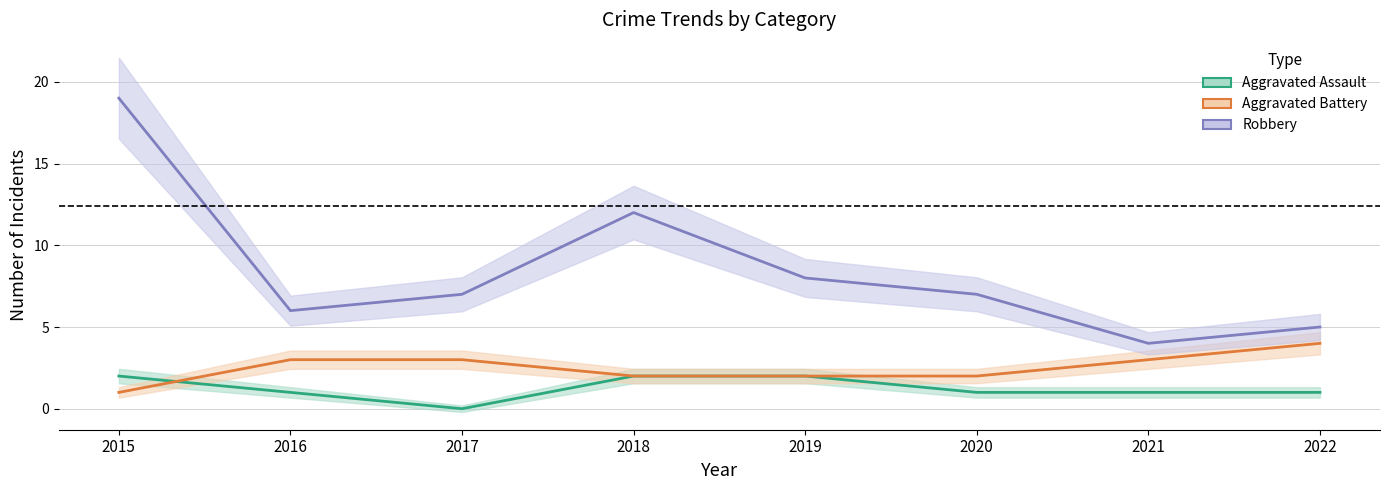

True or false: Aggravated Battery has more than 1 points higher than both neighbors.

False